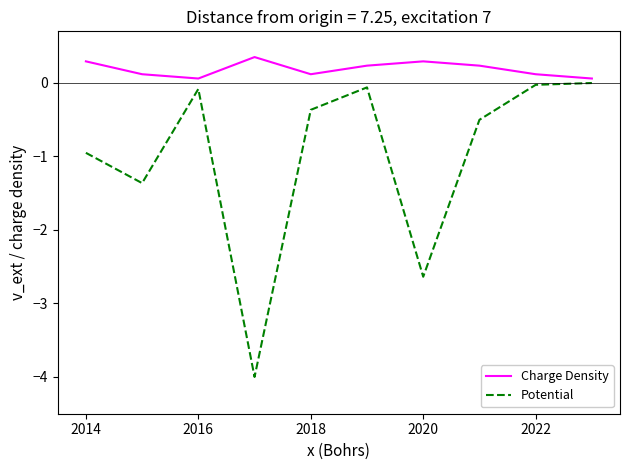

True or false: Potential and Charge Density cross at least once.

False